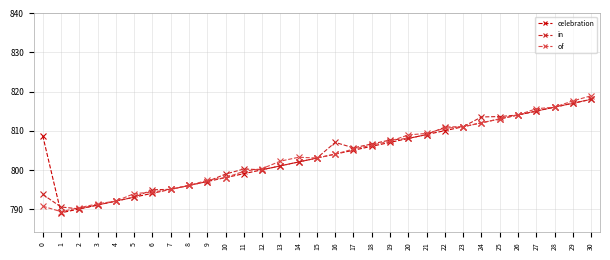

What is the smallest value displayed?

789.0